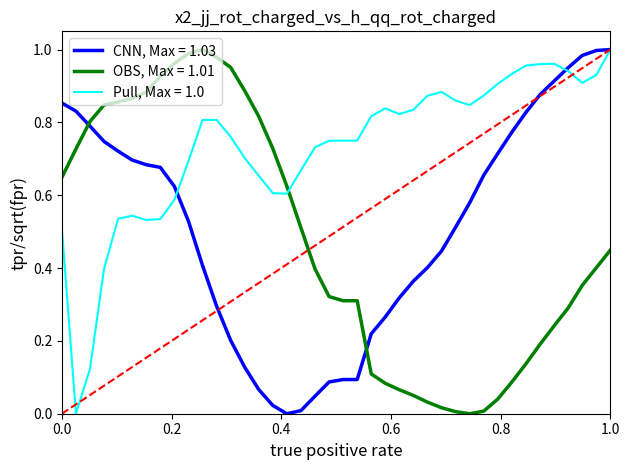

How many series are shown in this chart?

3